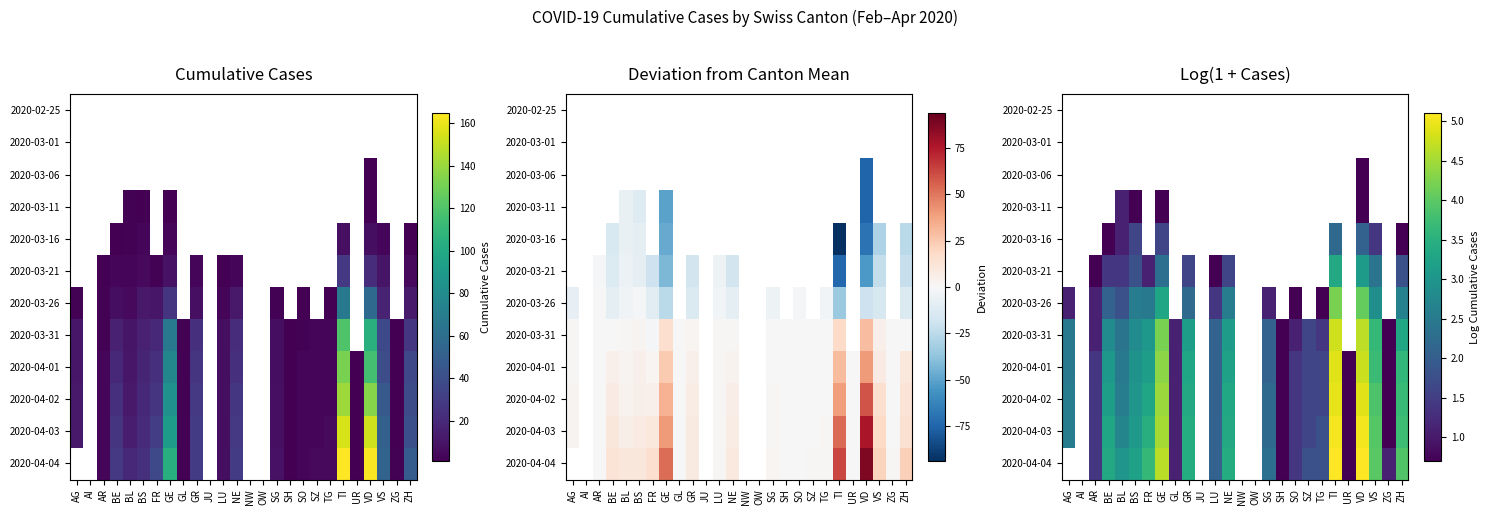

How many distinct data groups are displayed?

12